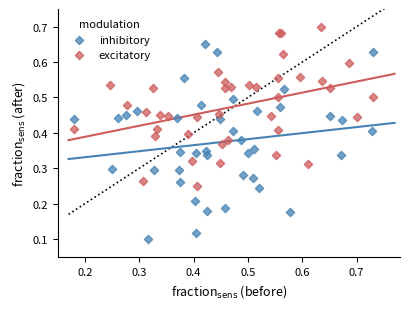

Which series has the largest Y range (max minus min)?

inhibitory